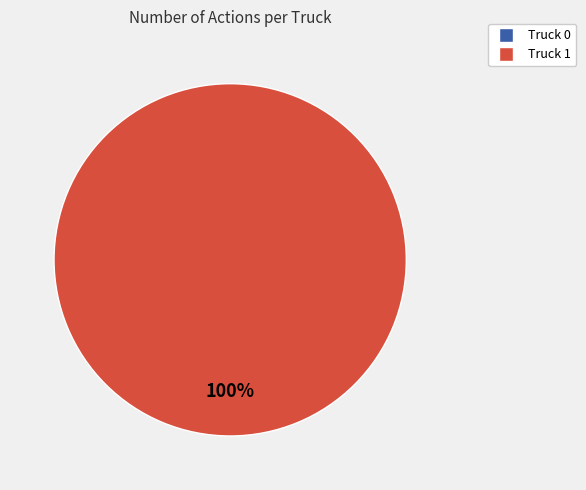

Is Truck 0 the majority of the pie?

No